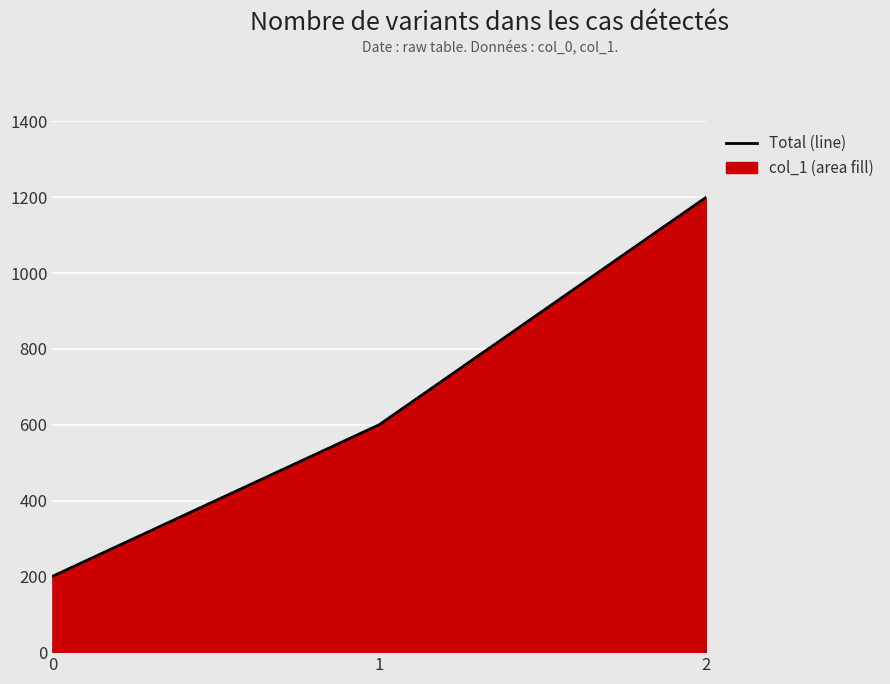

What is the sum of the values at 2 and 0?

1400